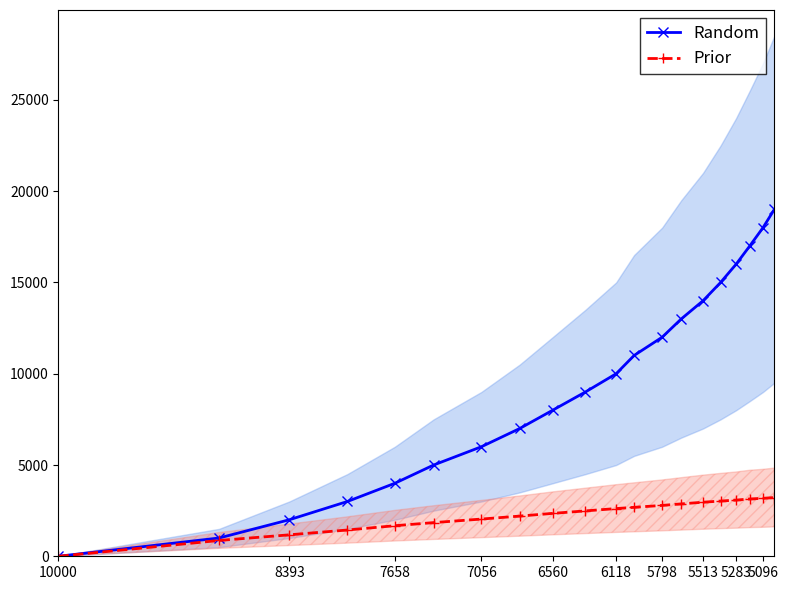

True or false: Prior and Random intersect in this chart.

False